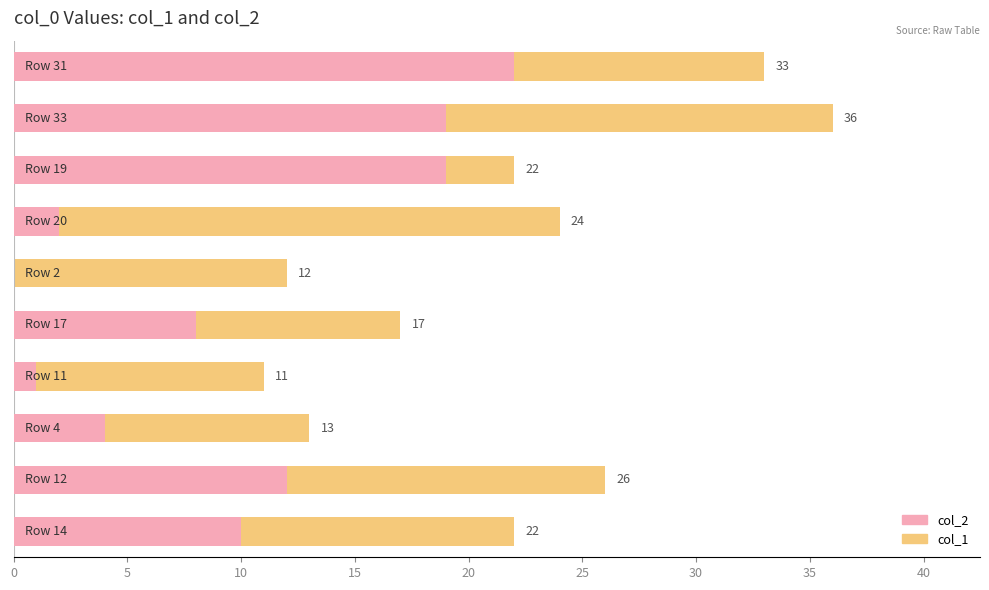

Which series has the largest total across all categories?

col_1